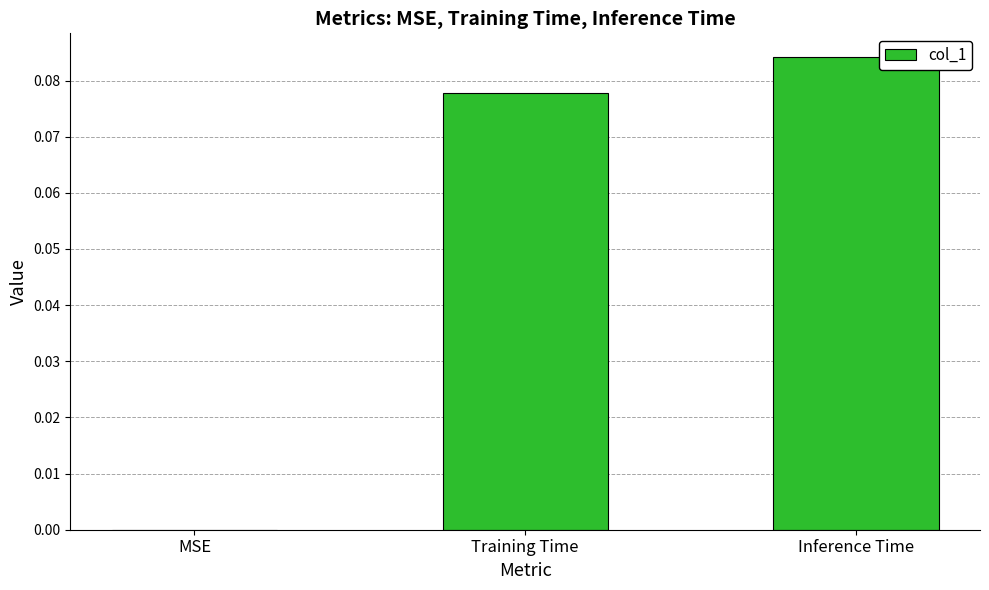

True or false: the data shows 0.0 at Training Time.

False